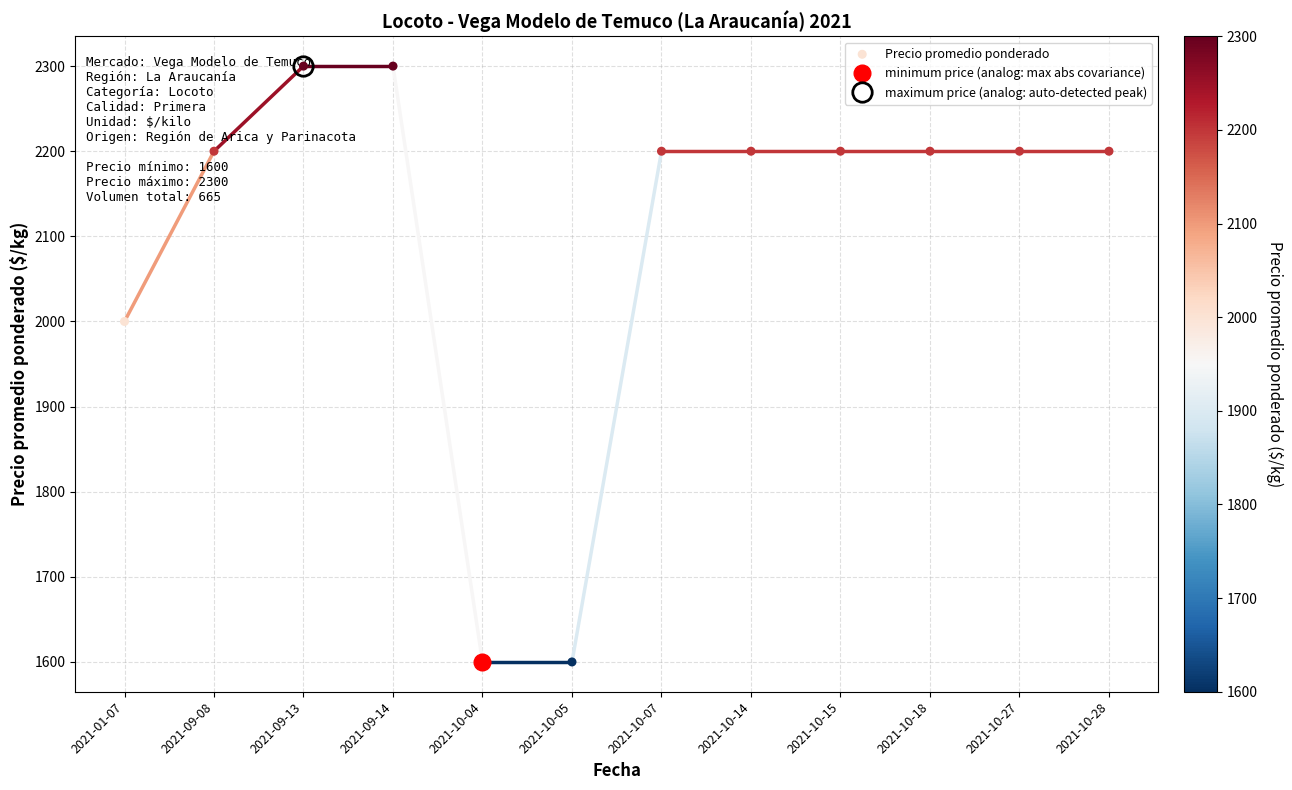

Between 2021-09-13 and 2021-10-27, which is larger?

2021-09-13